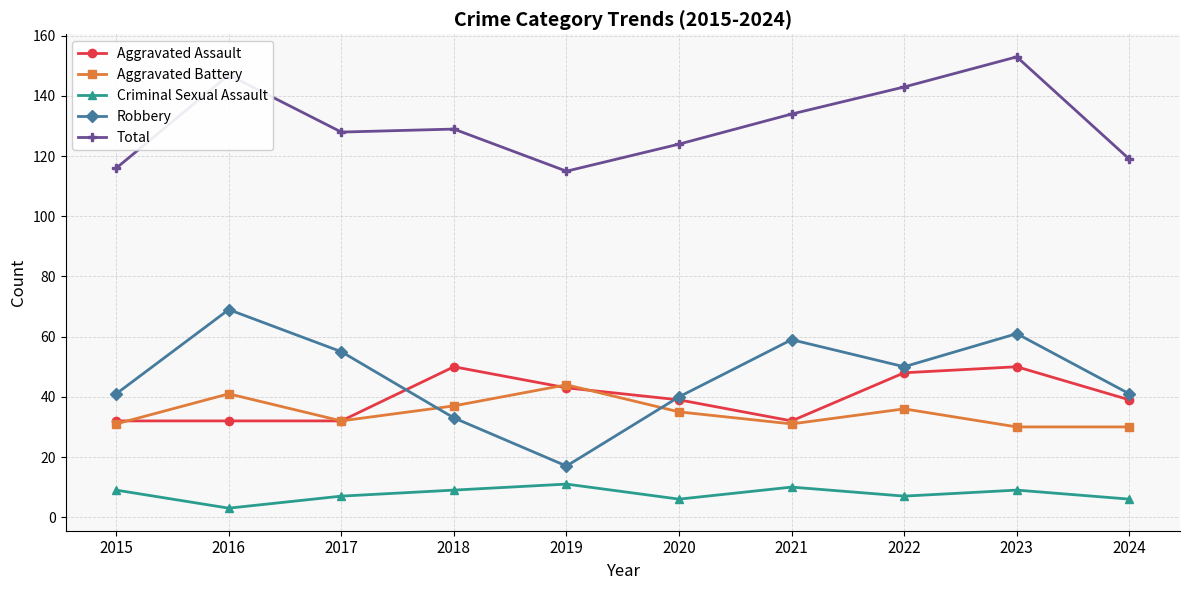

Which series has the largest range (max minus min)?

Robbery